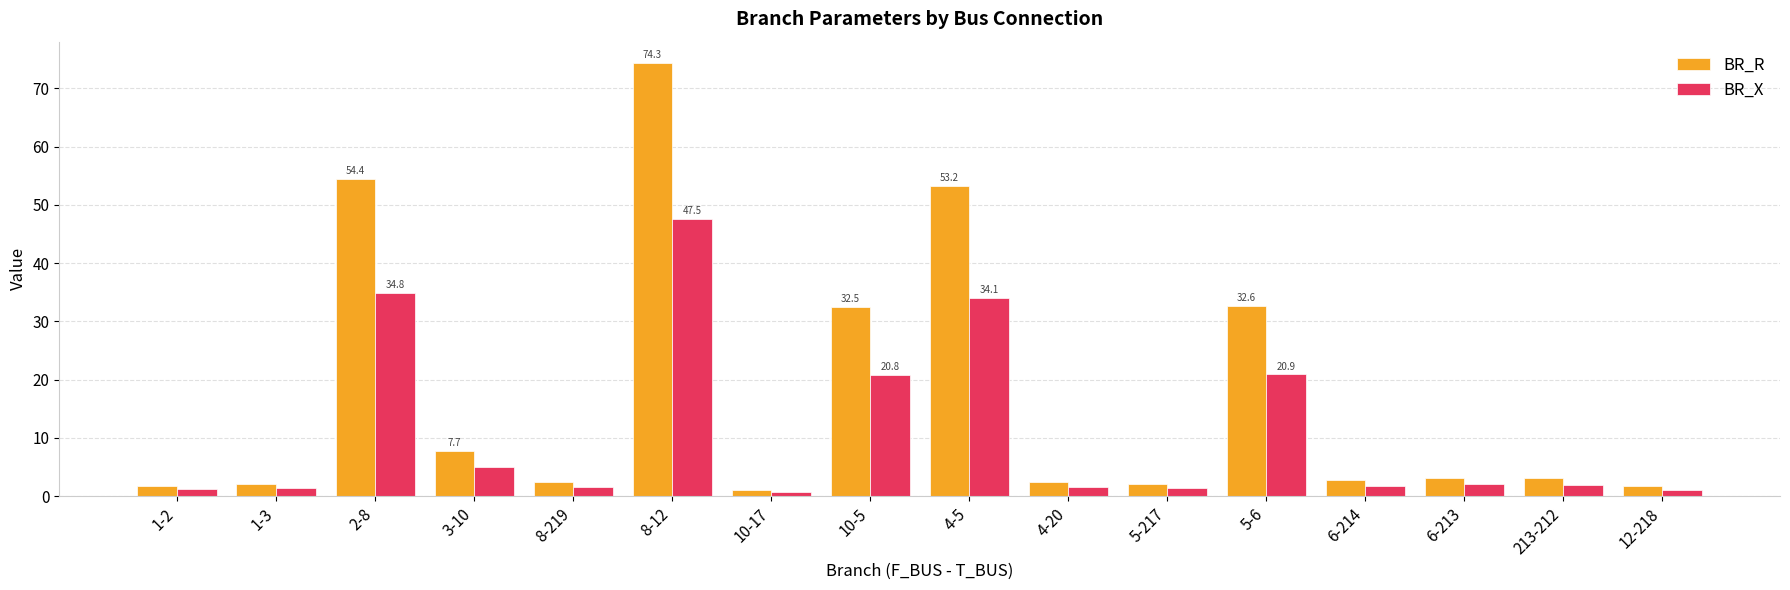

At how many categories does at least one series exceed 16?

5